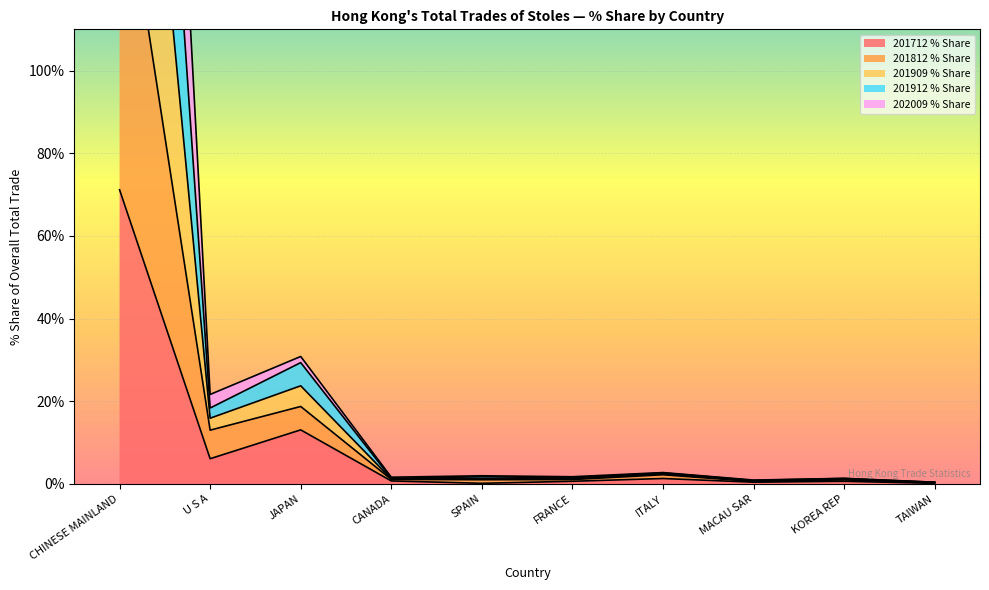

True or false: 202009 % Share has more than 0 interior local peaks.

True